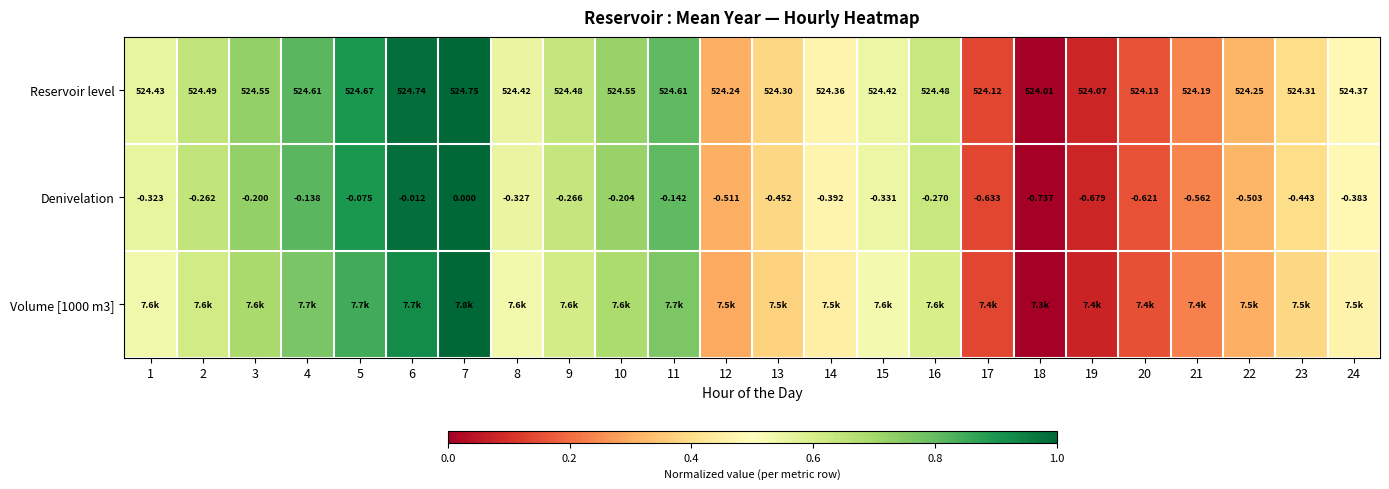

What is the total value across all series at 17?

0.4